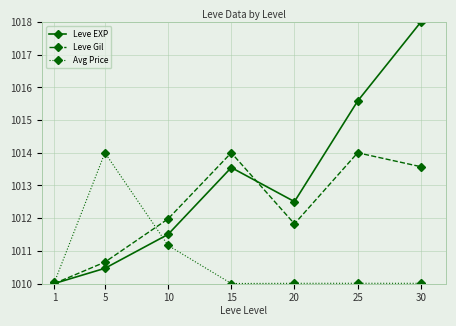

At which category does Leve Gil reach its first local peak?

15